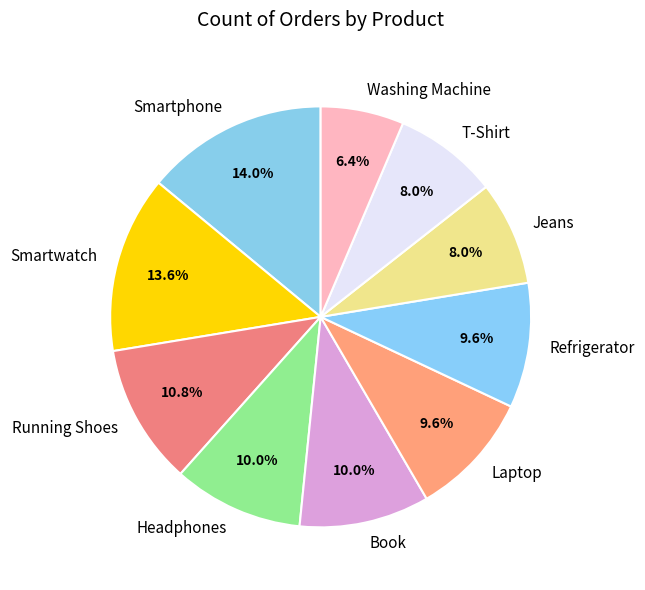

Approximately how many times larger is the value at Smartwatch compared to Refrigerator?

1.4